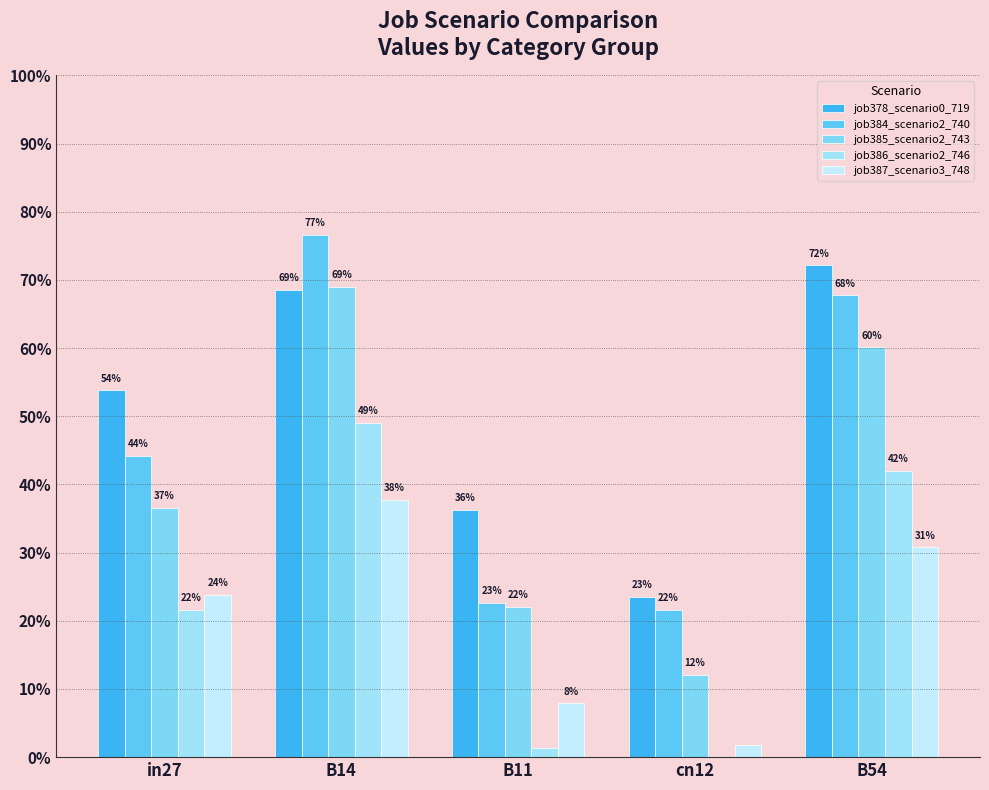

What is the maximum value shown in the chart?

0.8